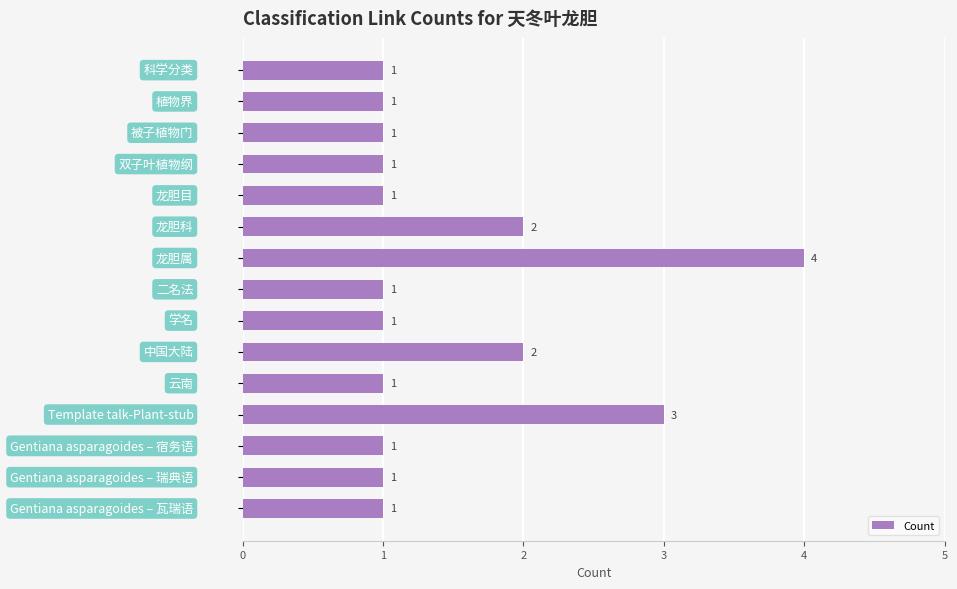

Count the values in the range 1 to 2.

13